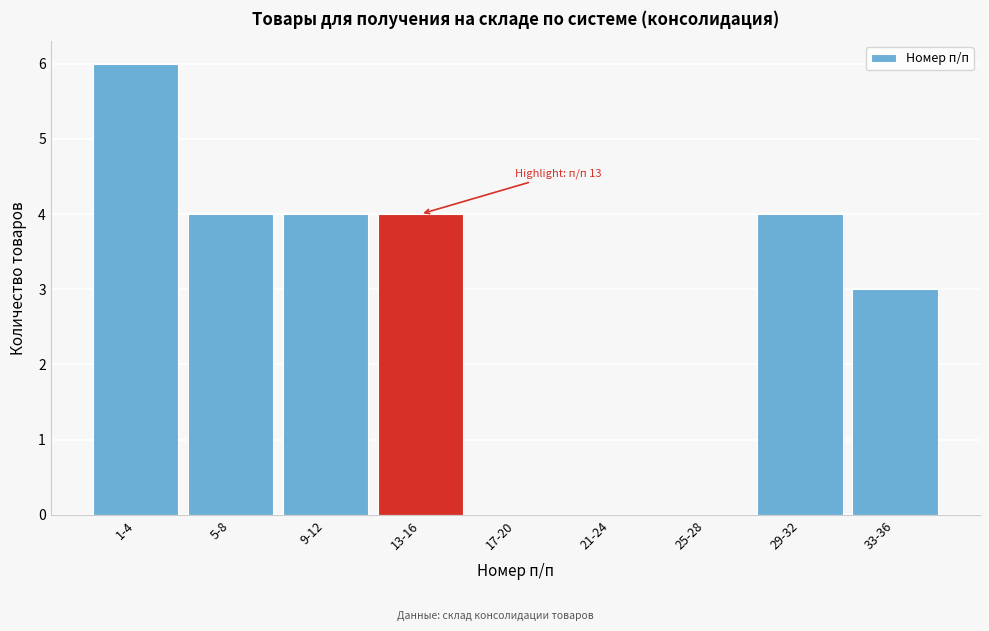

Reading left to right, what are all the values shown in this chart?

1-4=6	5-8=4	9-12=4	13-16=4	17-20=0	21-24=0	25-28=0	29-32=4	33-36=3